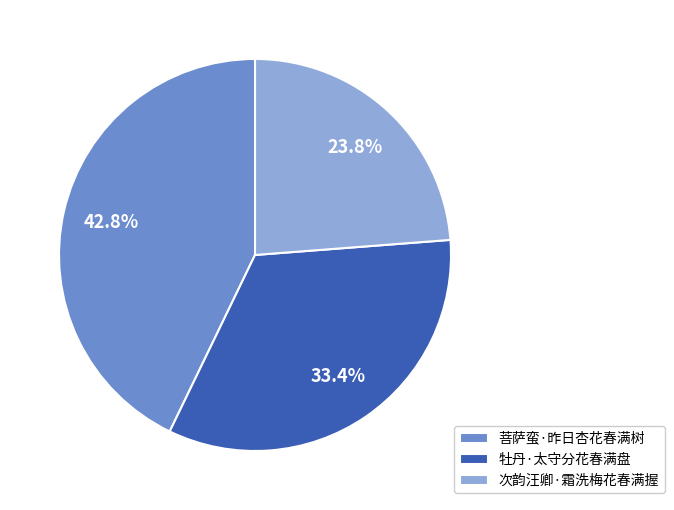

How many slices are in this pie chart?

3